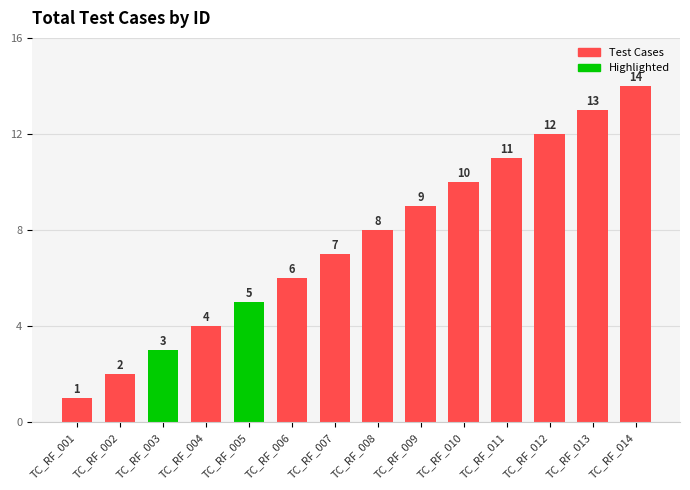

What is the sum of the values at TC_RF_013 and TC_RF_010?

23